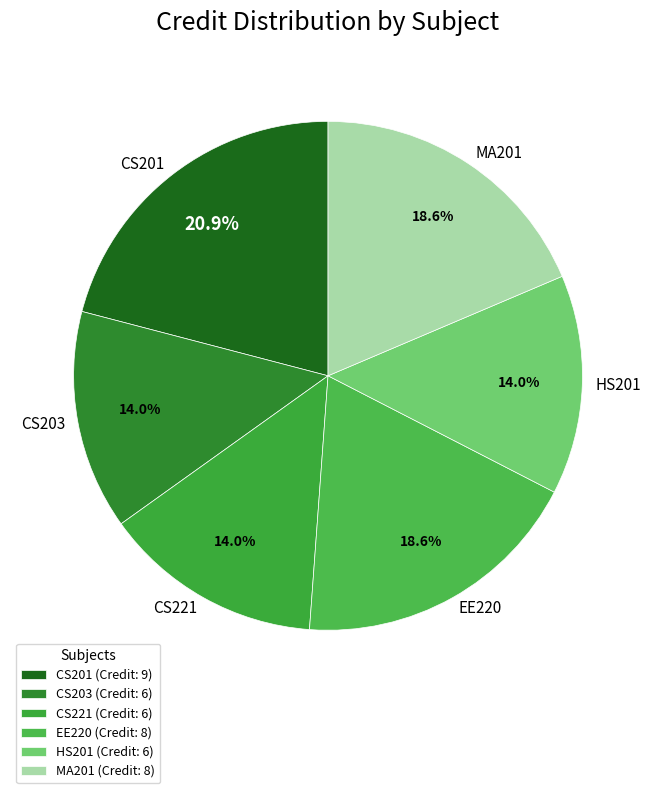

To the nearest percent, what is the difference between the CS201 and CS203 slice percentages?

7%